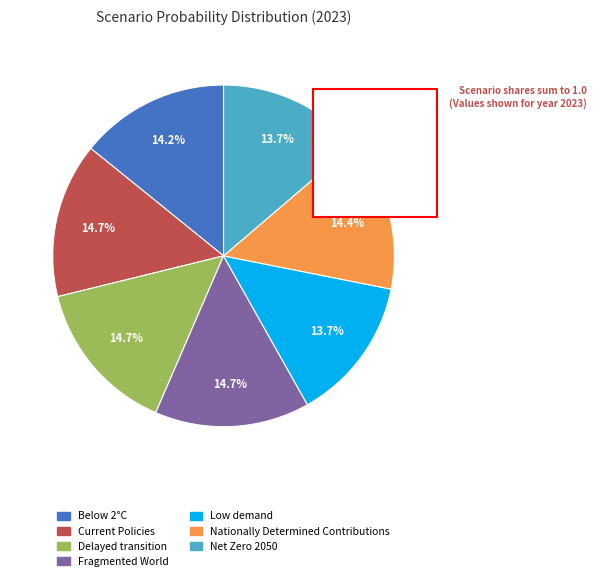

To the nearest percent, what portion does Low demand represent?

14%